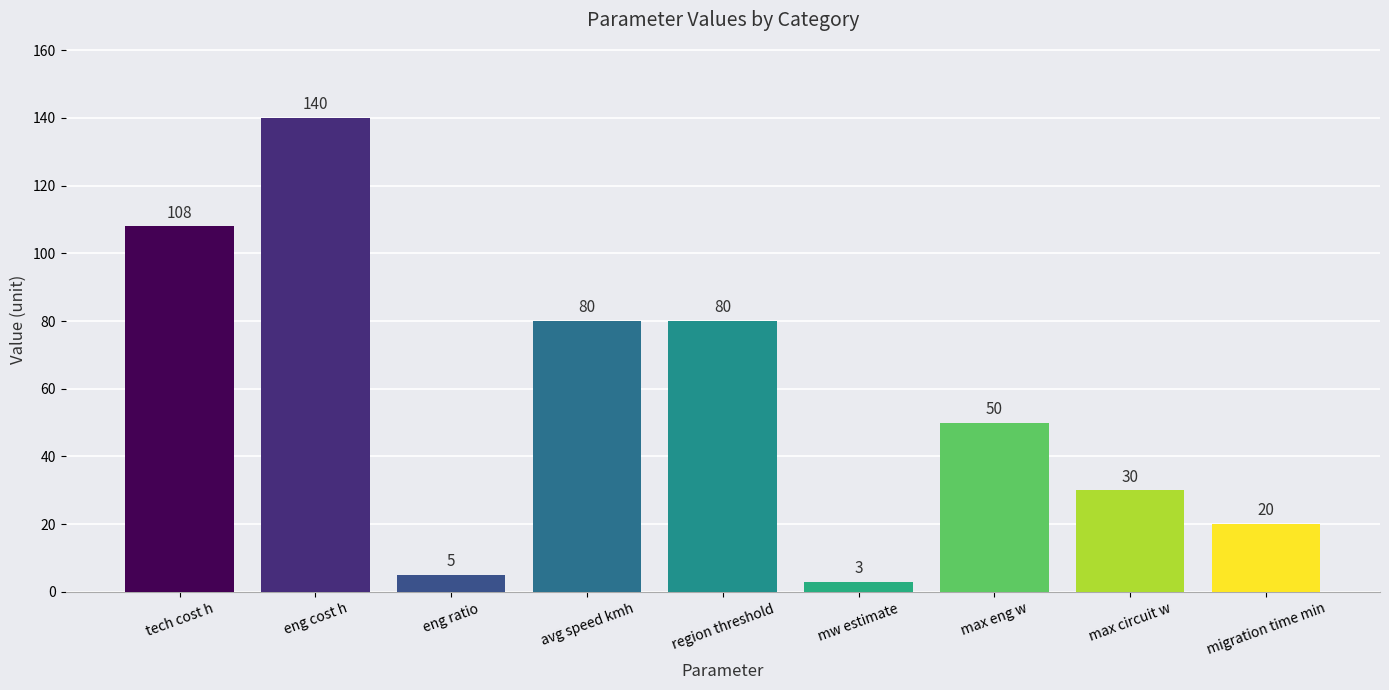

What is the difference between the second highest and second lowest values?

103